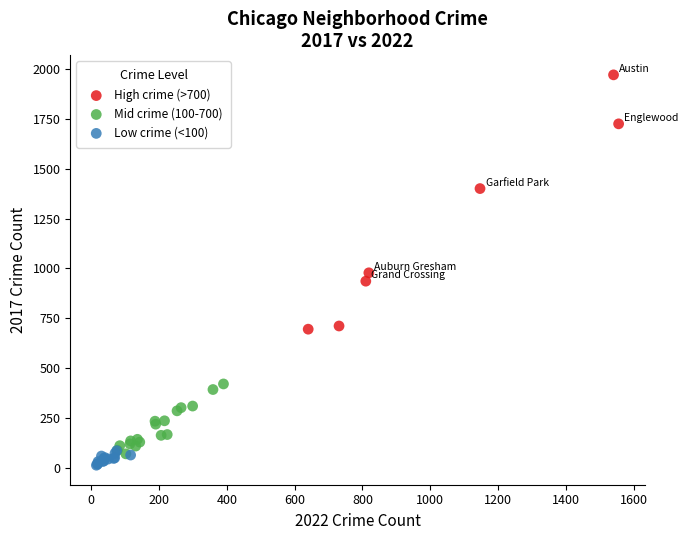

Which series contains the highest Y value?

High crime (>700)